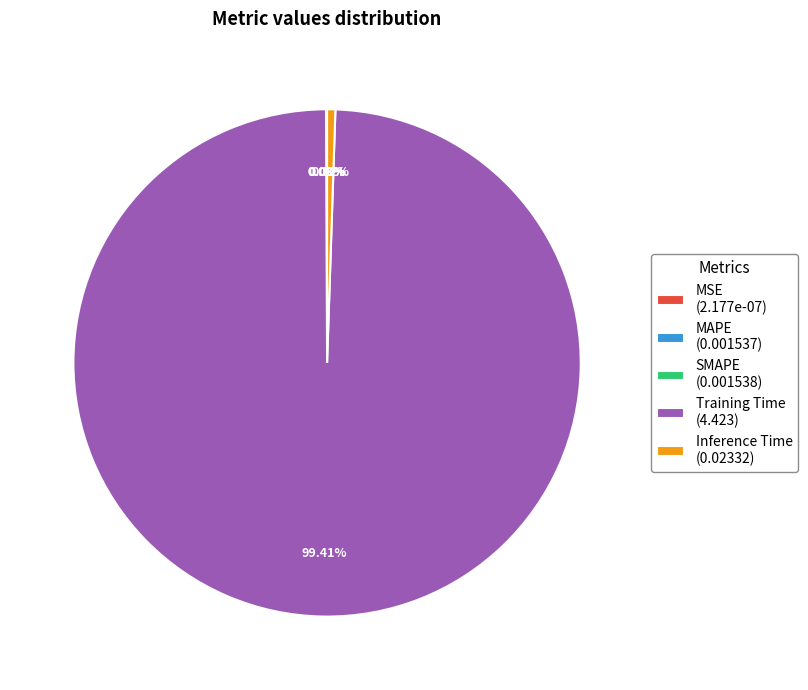

What portion of the pie excludes Inference Time?

99.5%